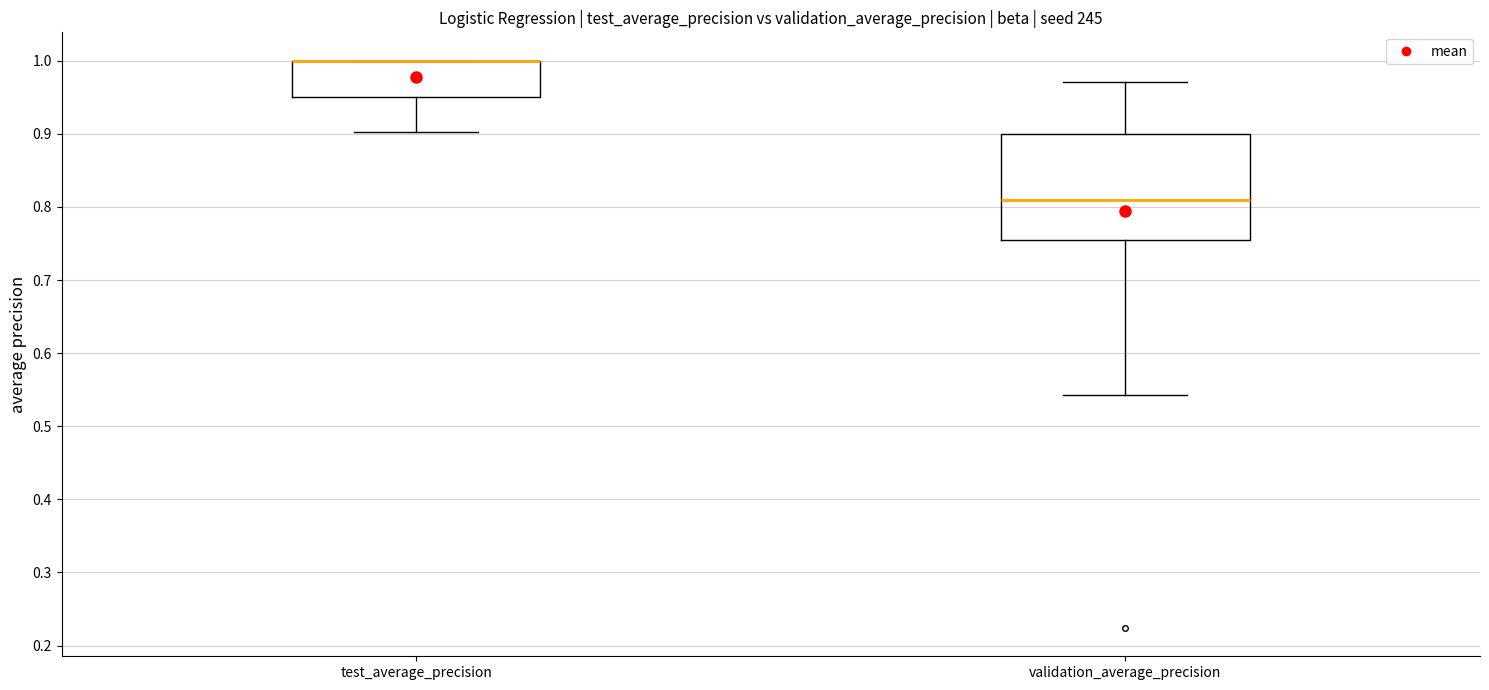

Reading left to right, read every box against the y-axis: the position of its median line, the range the box covers, and the ends of its whiskers. The values are not printed on the chart, so give them approximately, as read against the axis.

test_average_precision: median 1.00 (drawn on the box's upper edge), box 0.95 to 1.00, whiskers 0.90 to 1.00
validation_average_precision: median 0.81, box 0.75 to 0.90, whiskers 0.54 to 0.97